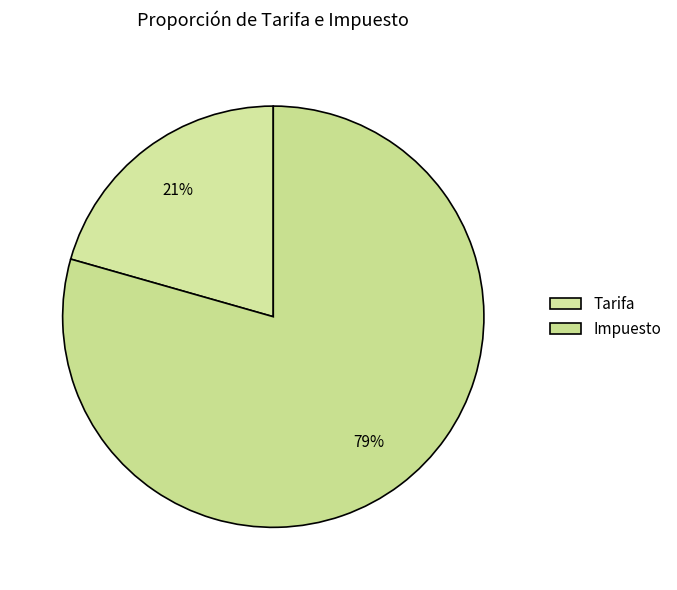

The Tarifa slice represents 21% of the pie. True or false?

True